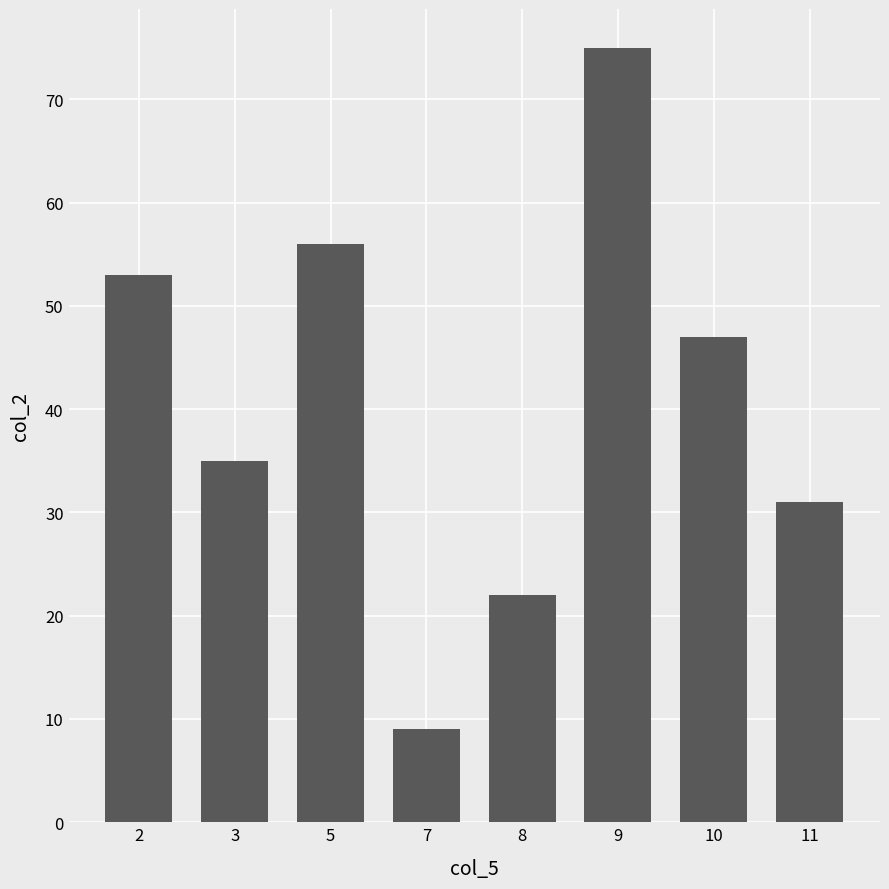

List the labels in order of value, largest first.

9, 5, 2, 10, 3, 11, 8, 7